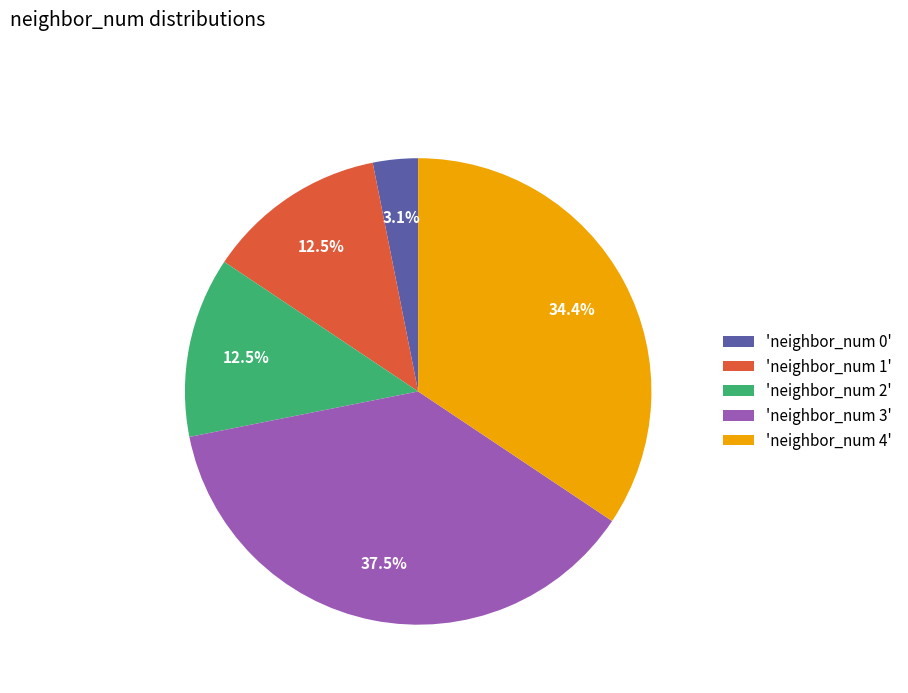

Between 'neighbor_num 0' and 'neighbor_num 3', which is larger?

'neighbor_num 3'